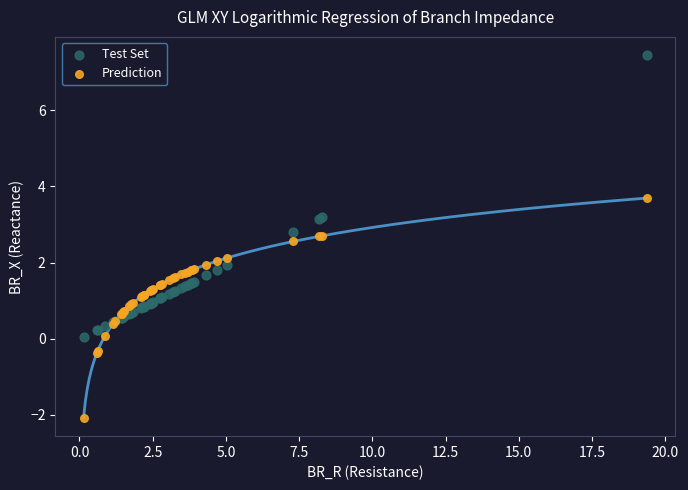

Which series has the widest spread of Y values?

Test Set